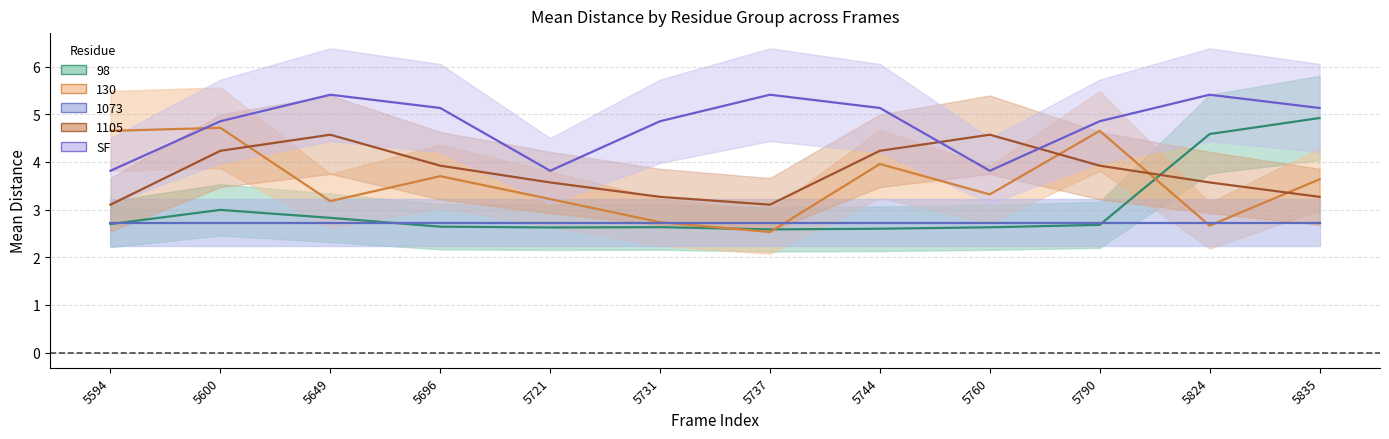

Between 5721 and 5824, which series saw the biggest shift?

98